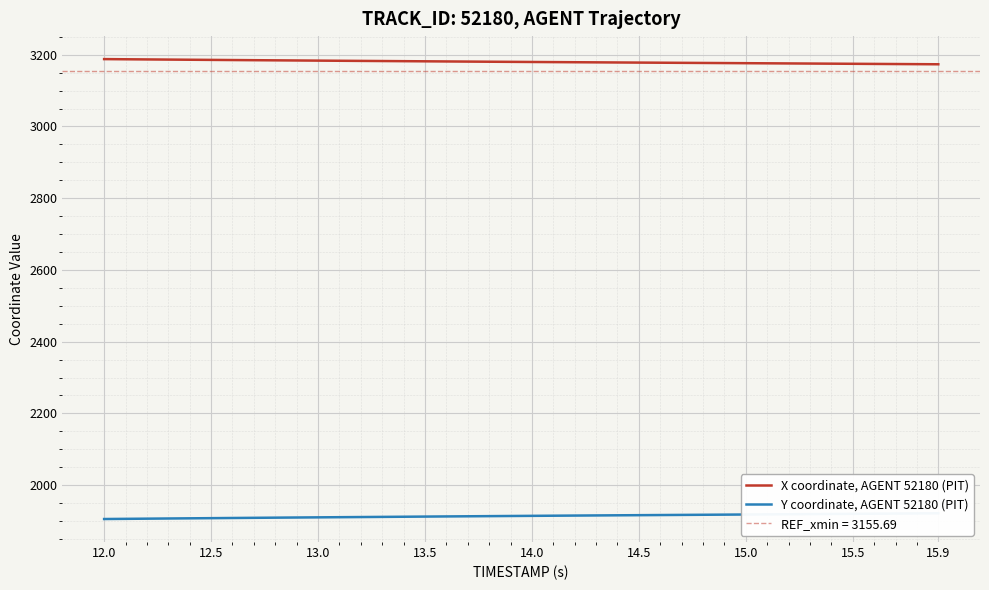

The value of X coordinate, AGENT 52180 (PIT) at 12.0 is 4252.3. True or false?

False